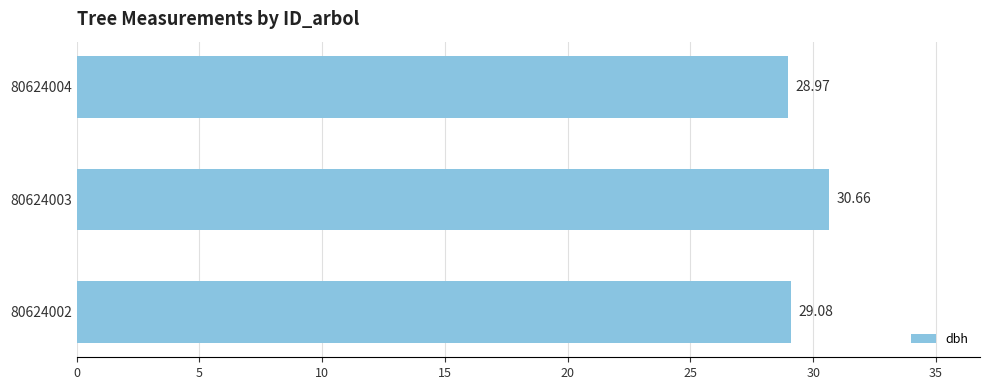

List the labels in order of value, largest first.

80624003, 80624002, 80624004